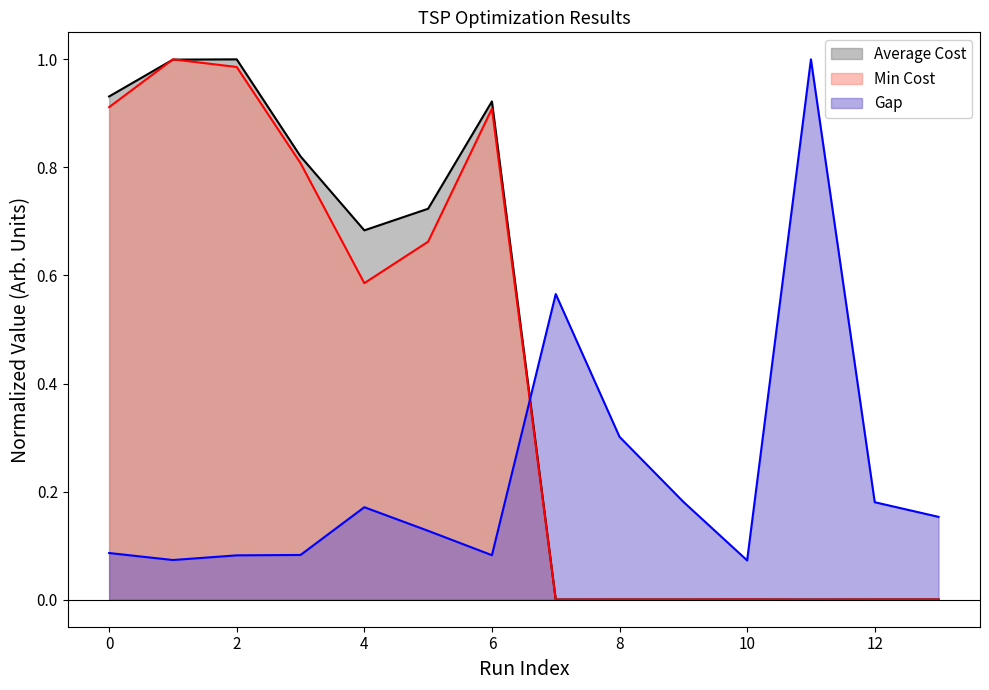

True or false: Gap has a value of 0.2 at 0.

False